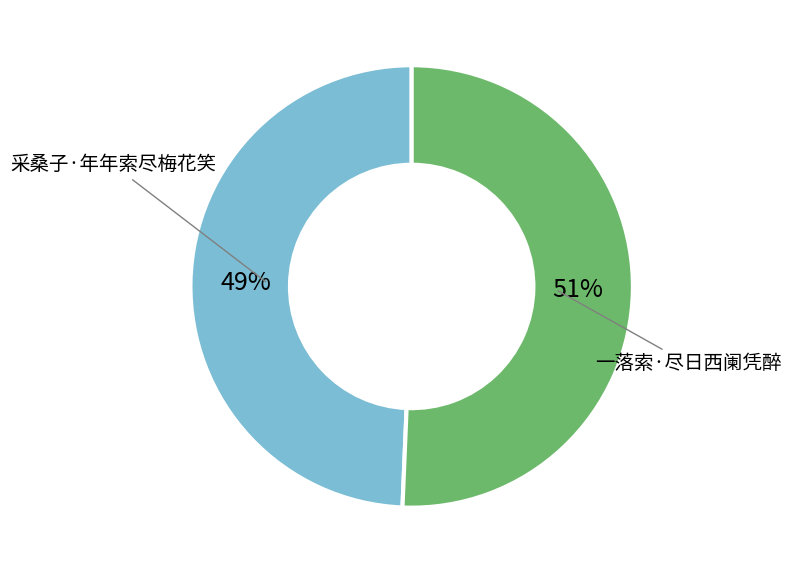

Does any single category account for the majority?

Yes